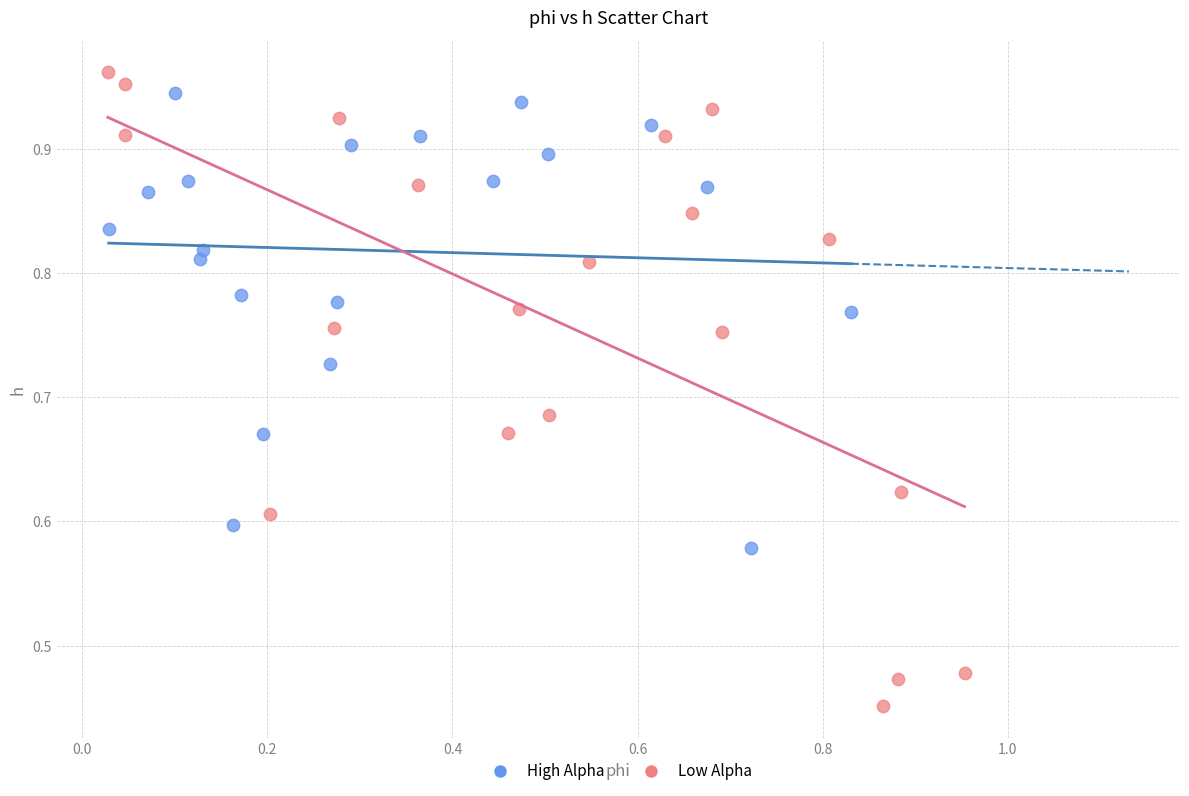

Which series reaches the minimum Y coordinate?

Low Alpha